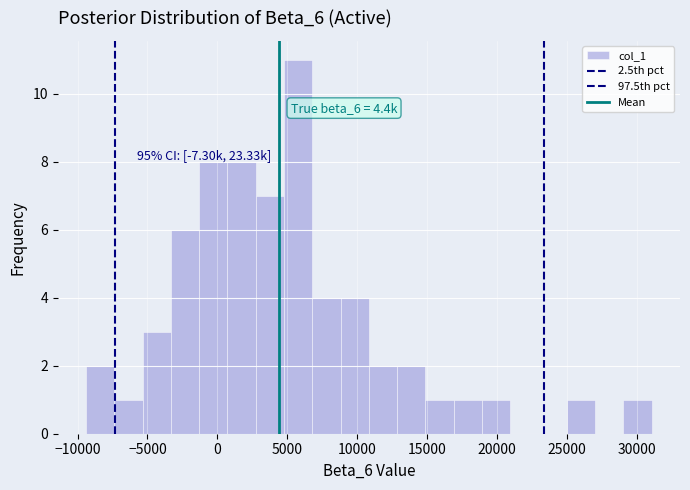

Which range on the x-axis has the tallest bar?

5000 to 7000